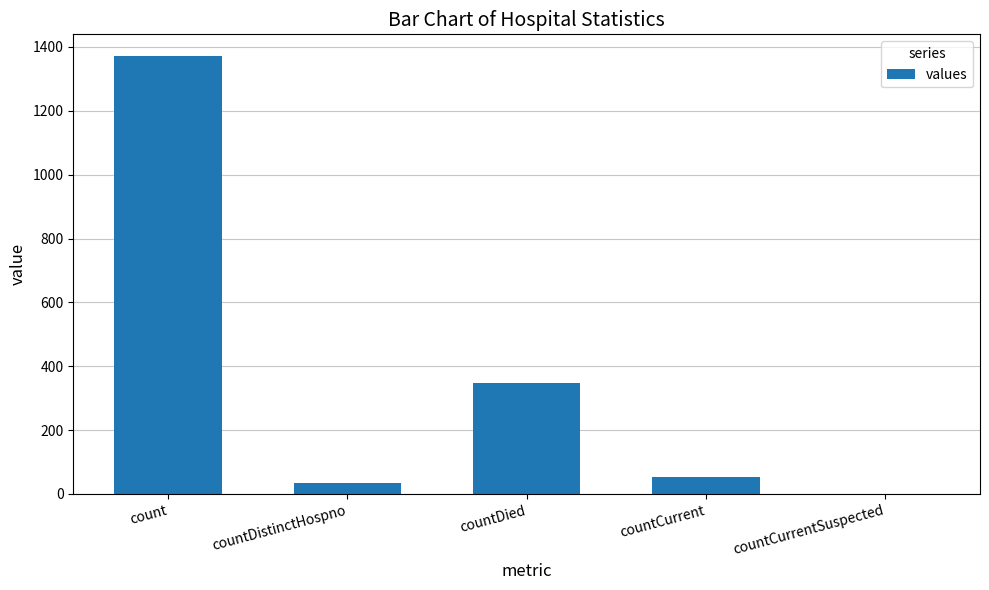

What is the maximum value shown in the chart?

1371